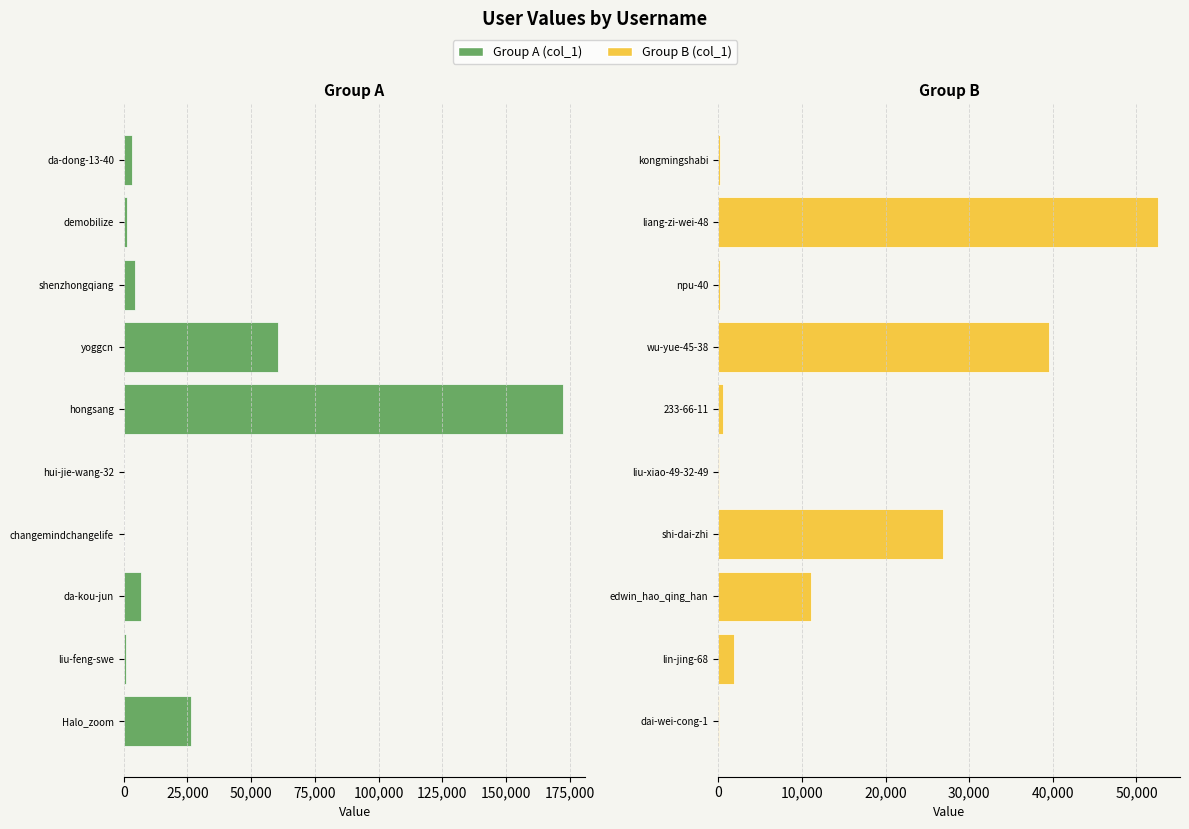

What is the maximum value for col_1 (right)?

52576